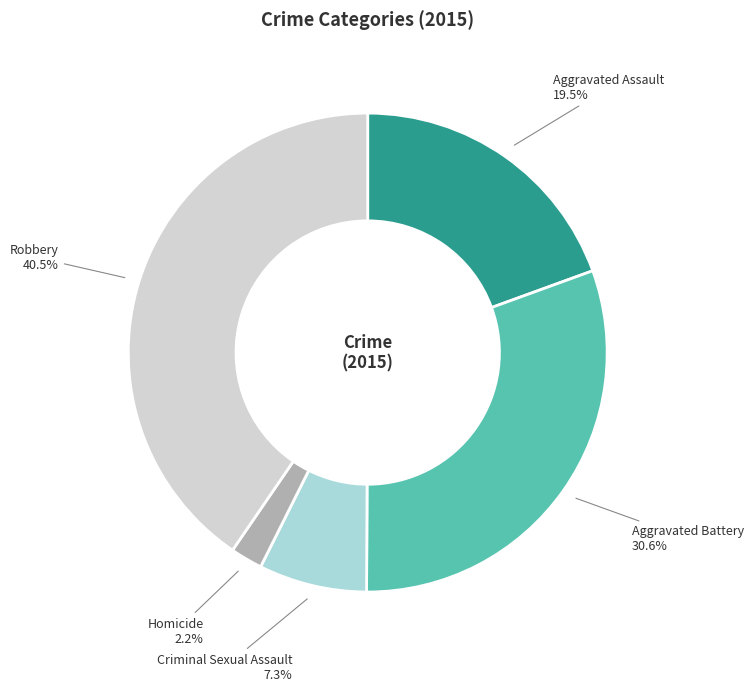

What is the ratio of the value at Robbery to the value at Aggravated Assault?

2.1